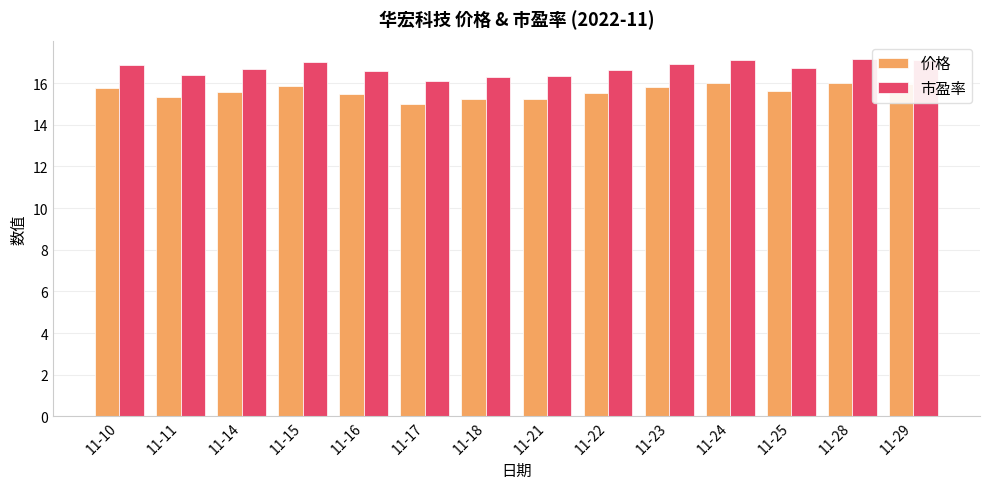

What is the sum of the 市盈率 values at 11-17 and 11-11?

32.5